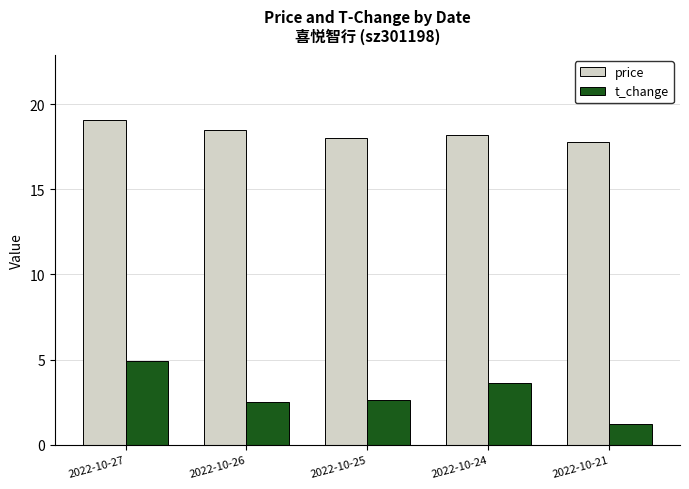

What is the difference between the highest and lowest values at 2022-10-21?

16.6